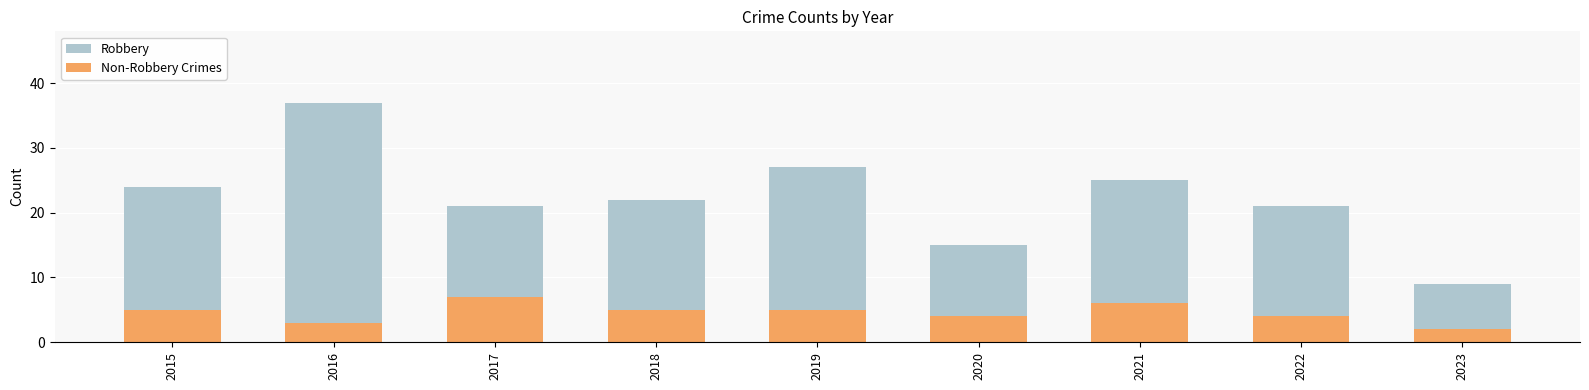

What is the lowest value of the Non-Robbery Crimes series?

2